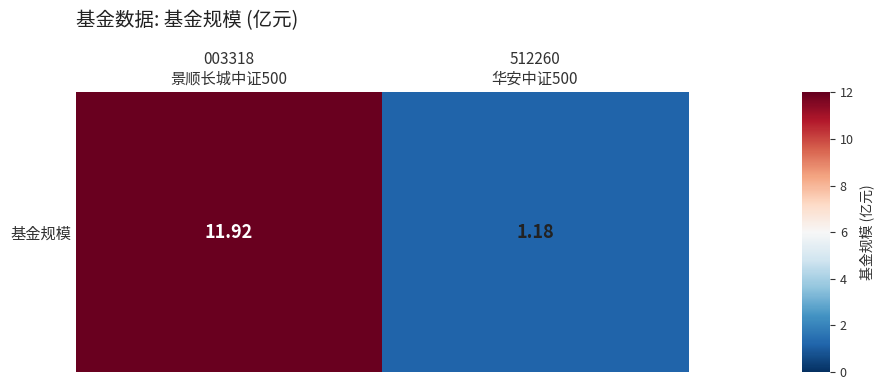

What is the approximate value at 512260
华安中证500?

1.2